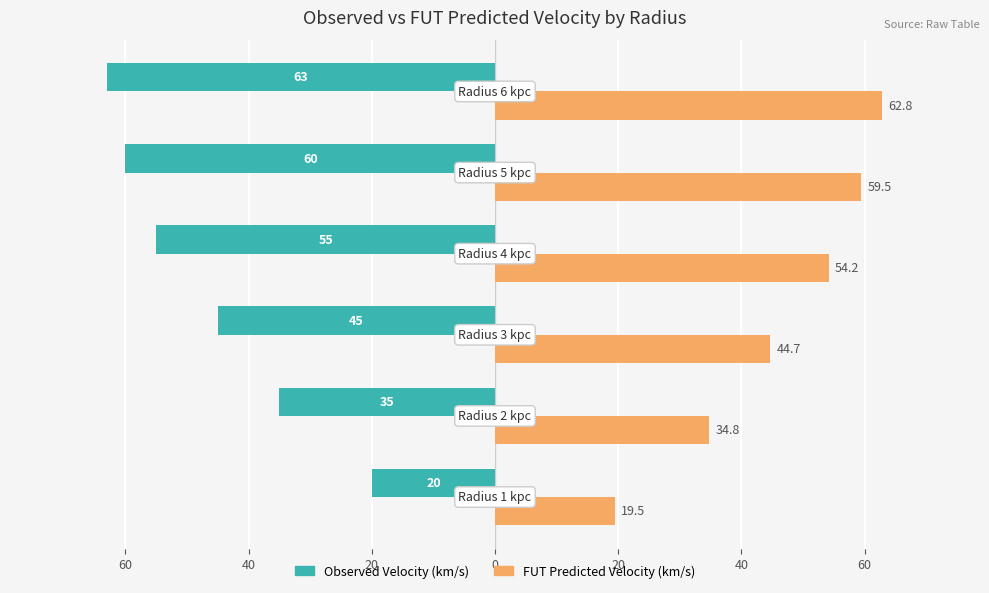

How many data points in Observed Velocity (km/s) are less than -45?

3